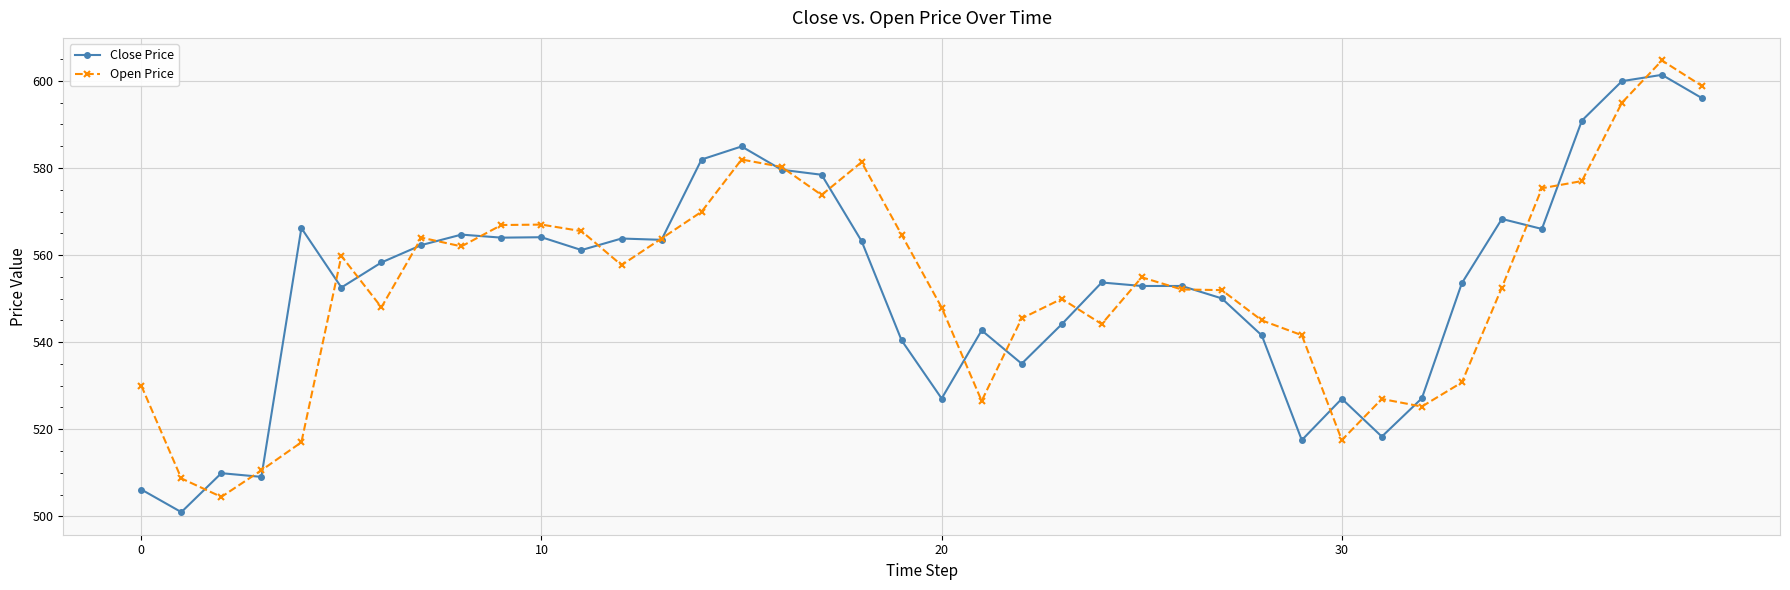

True or false: Close Price has more than 1 points higher than both neighbors.

True